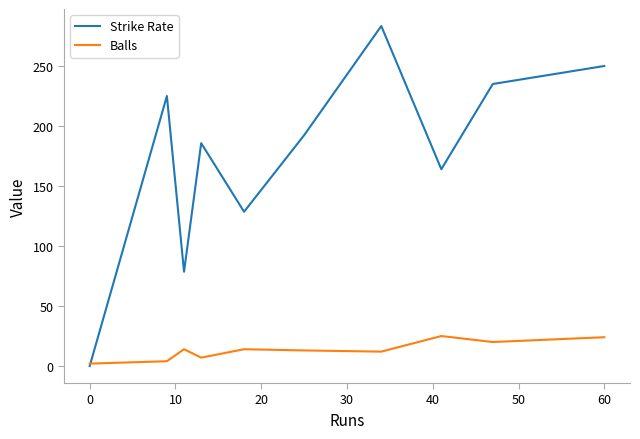

List the series in order of their peak value, lowest first.

Balls, Strike Rate